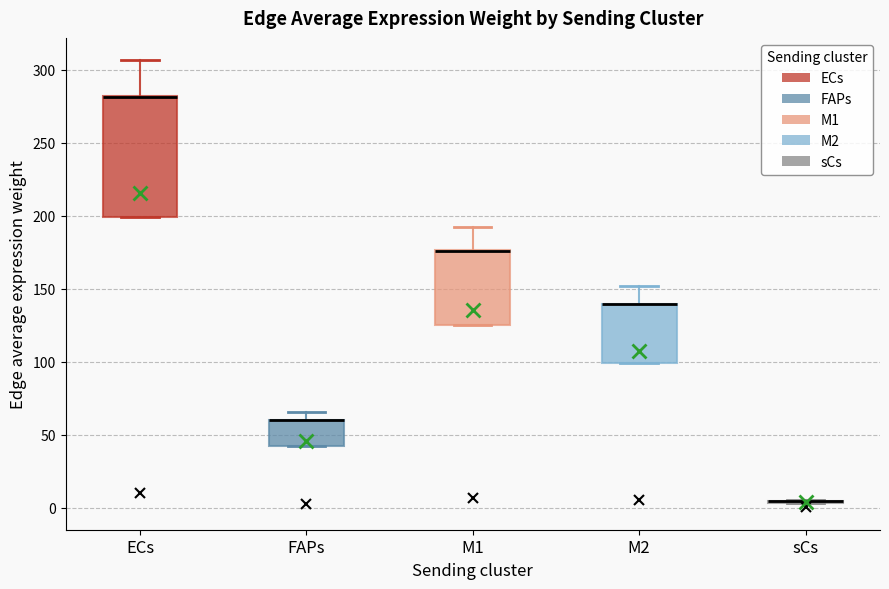

Reading left to right, read every box against the y-axis: the position of its median line, the range the box covers, and the ends of its whiskers. The values are not printed on the chart, so give them approximately, as read against the axis.

ECs: median 280 (drawn on the box's upper edge), box 200 to 280, whiskers 200 to 305
FAPs: median 60 (drawn on the box's upper edge), box 40 to 60, whiskers 40 to 65
M1: median 175 (drawn on the box's upper edge), box 125 to 175, whiskers 125 to 190
M2: median 140 (drawn on the box's upper edge), box 100 to 140, whiskers 100 to 150
sCs: box collapsed to a line at 5, whiskers 5 to 5